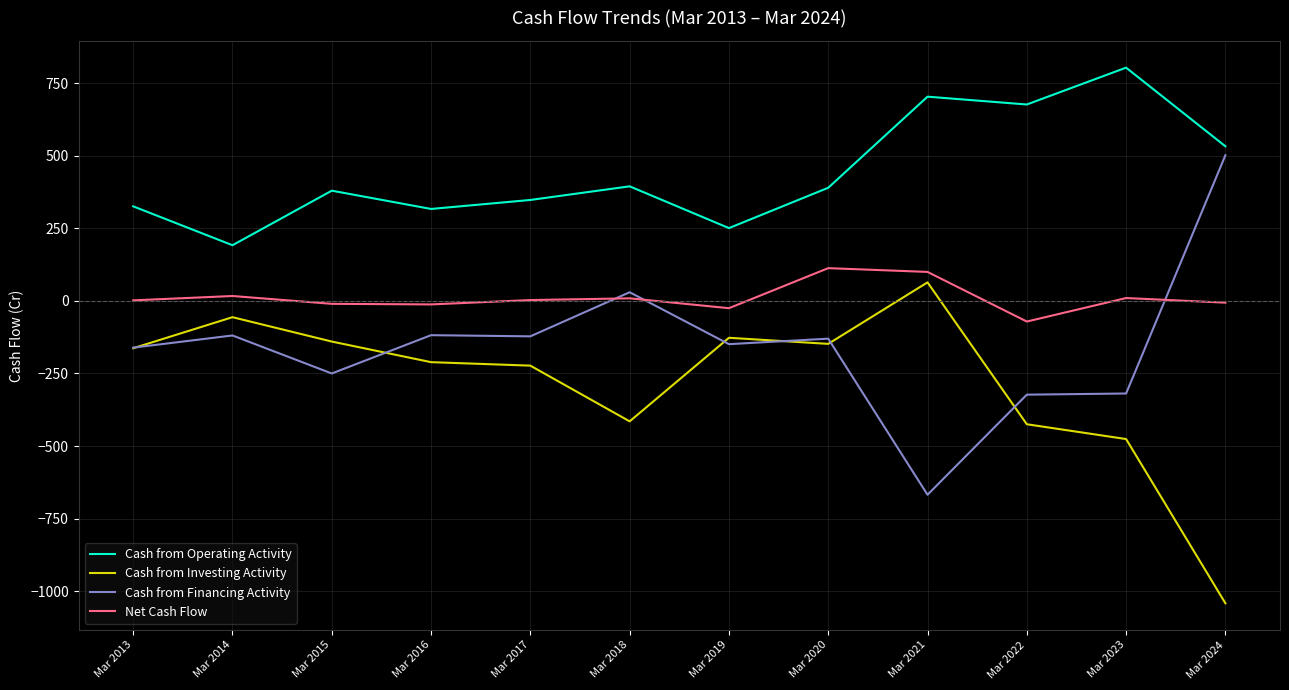

True or false: Cash from Financing Activity and Net Cash Flow intersect in this chart.

True